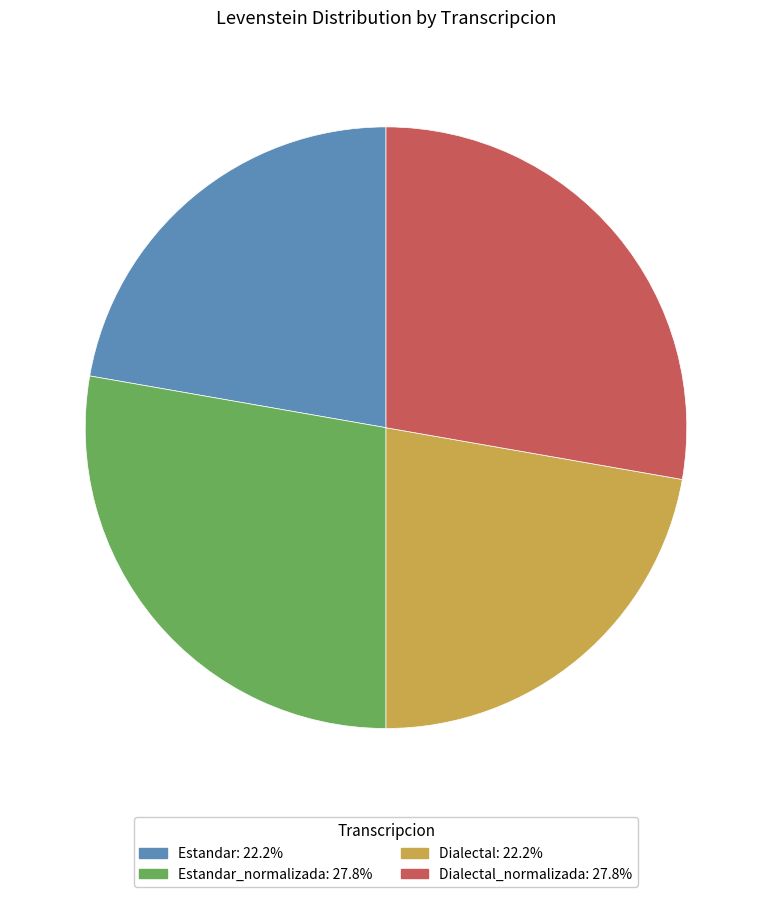

Does any single category account for the majority?

No